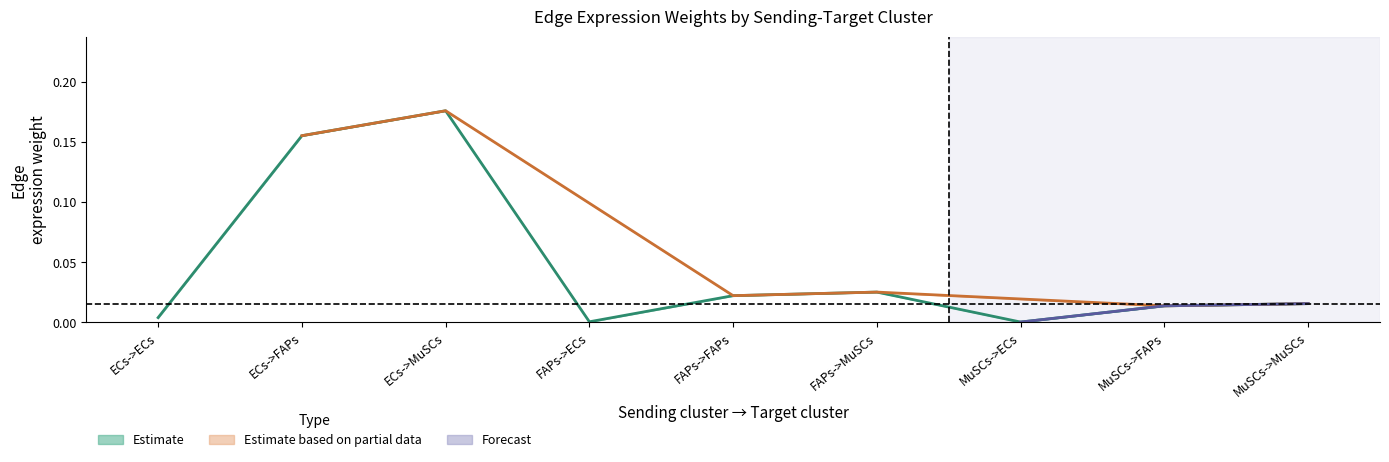

True or false: Edge total expression weight and Edge average expression derived specificity cross at least once.

False